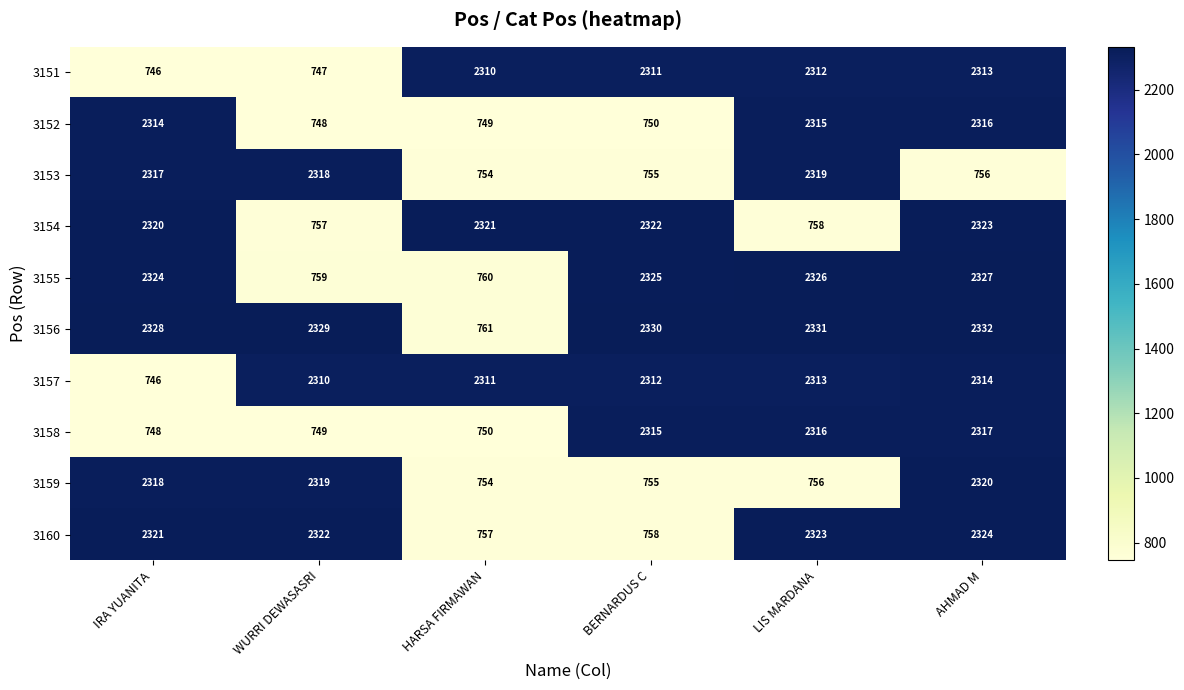

What is the sum of the 3158 values at IRA YUANITA and LIS MARDANA?

3064